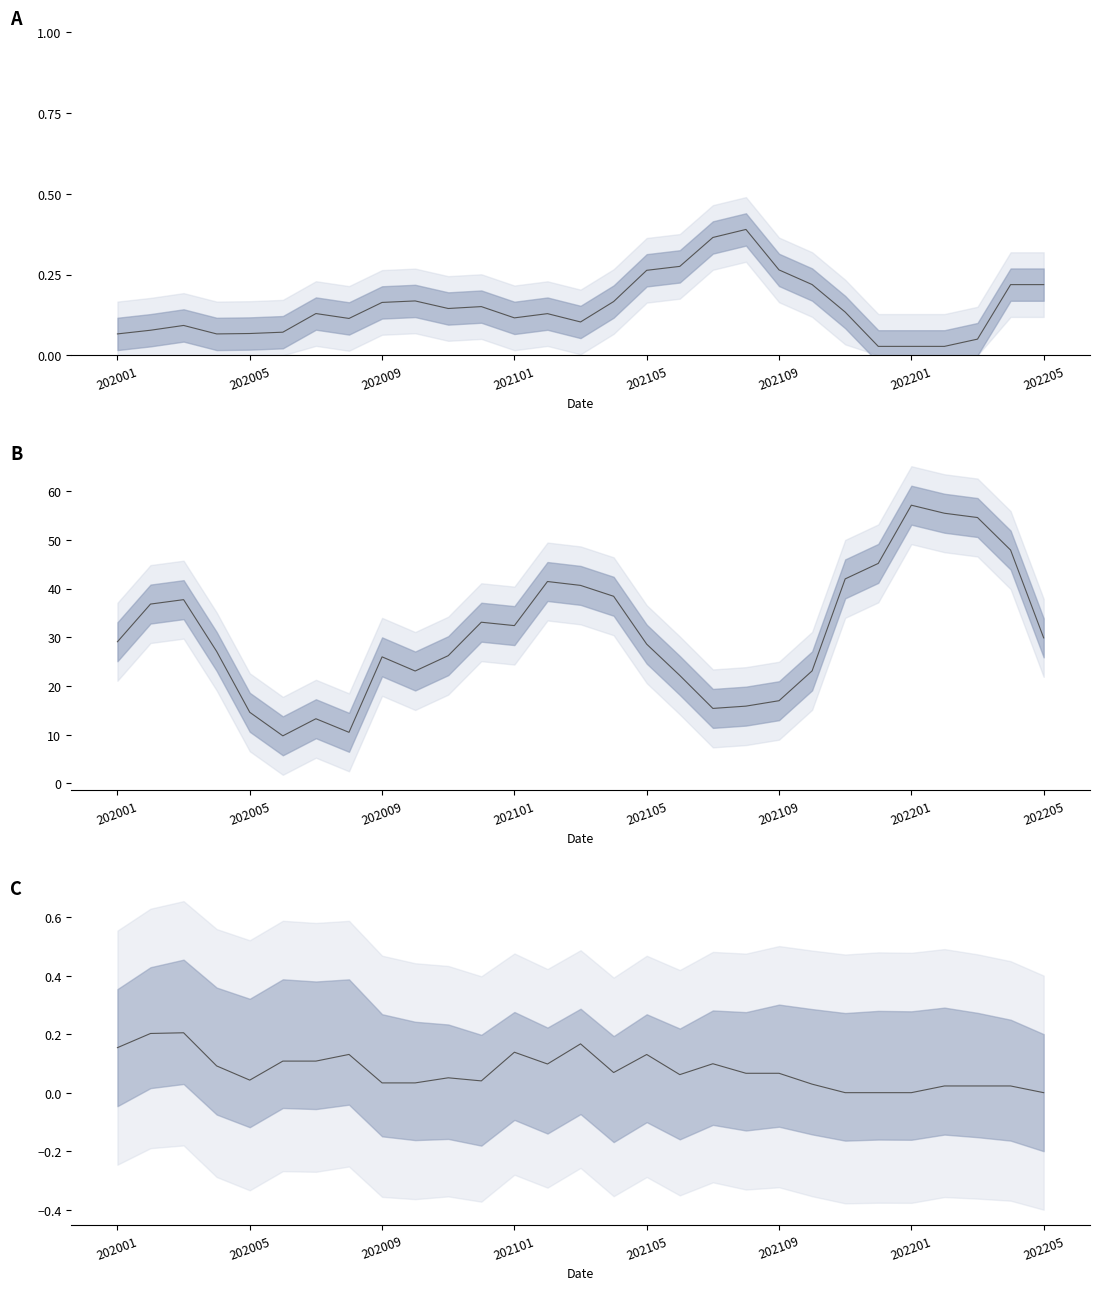

Reading right to left, what are all the values shown in this chart?

F40_RT: 0.2	0.2	0.1	0.0	0.0	0.0	0.1	0.2	0.3	0.4	0.4	0.3	0.3	0.2	0.1	0.1	0.1	0.2	0.1	0.2	0.2	0.1	0.1	0.1	0.1	0.1	0.1	0.1	0.1
F60_RT: 29.9	47.9	54.6	55.5	57.1	45.2	42.0	23.1	17.0	15.9	15.4	22.2	28.6	38.4	40.6	41.4	32.4	33.1	26.2	23.1	26.0	10.5	13.3	9.8	14.6	27.1	37.7	36.8	29.1
IC_0406_RT: 0.0	0.0	0.0	0.0	0.0	0.0	0.0	0.0	0.1	0.1	0.1	0.1	0.1	0.1	0.2	0.1	0.1	0.0	0.1	0.0	0.0	0.1	0.1	0.1	0.0	0.1	0.2	0.2	0.2